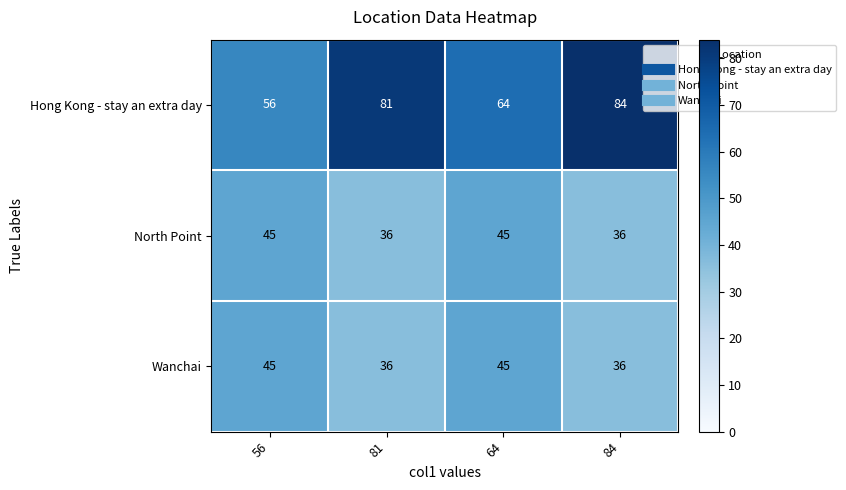

What is the total value across all series at 64?

154